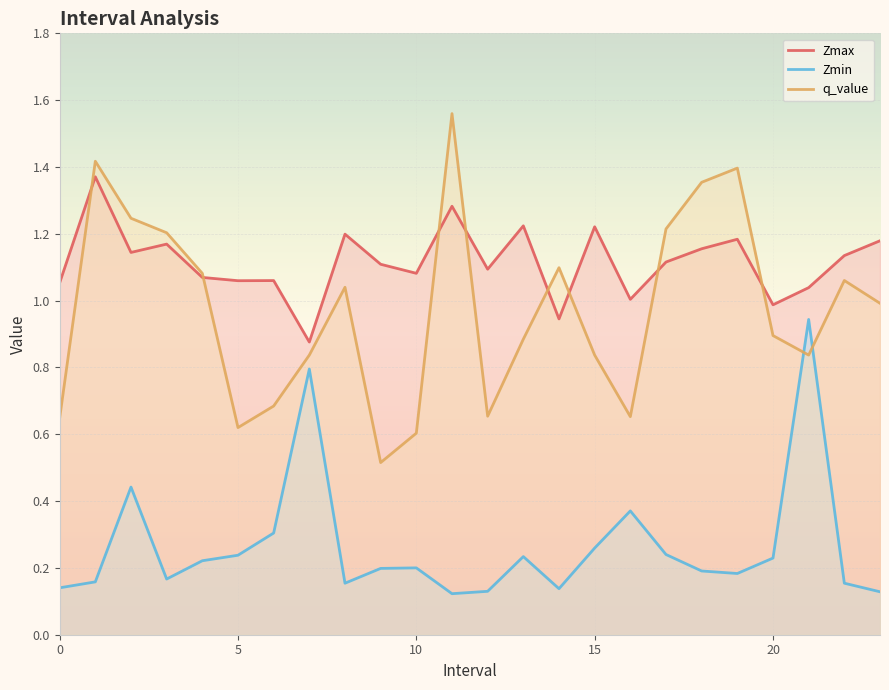

What are all the series names shown in the legend?

Zmax, Zmin, q_value